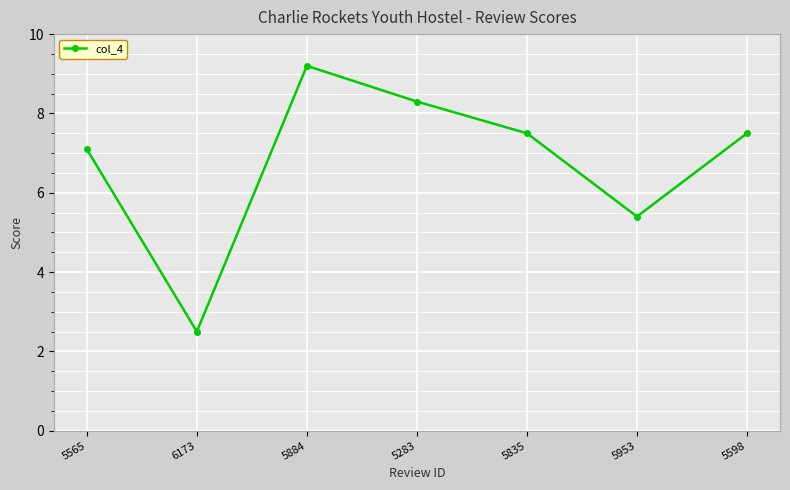

What position from the left is 5565?

1